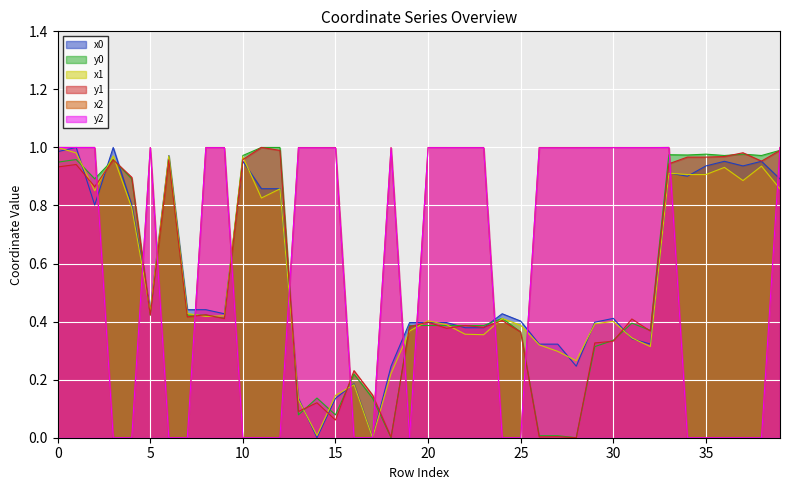

Between which two adjacent categories do y2 and y1 first intersect?

2 and 3